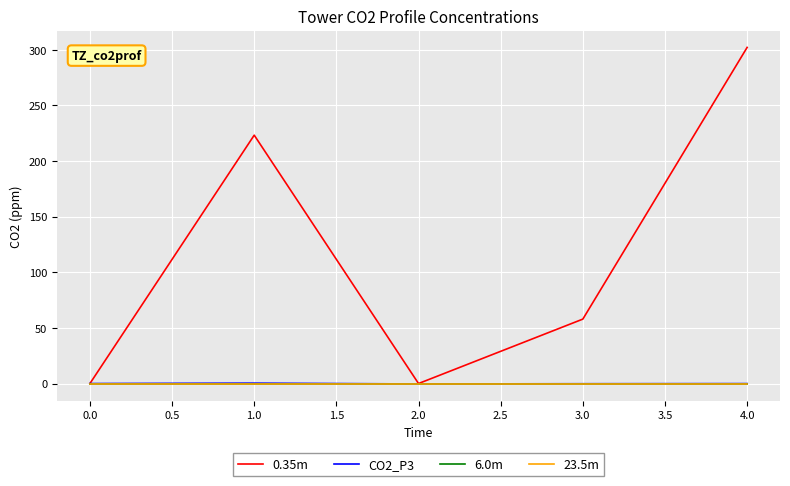

Is it true that CO2_P3 equals -0.2 at 3.0?

True